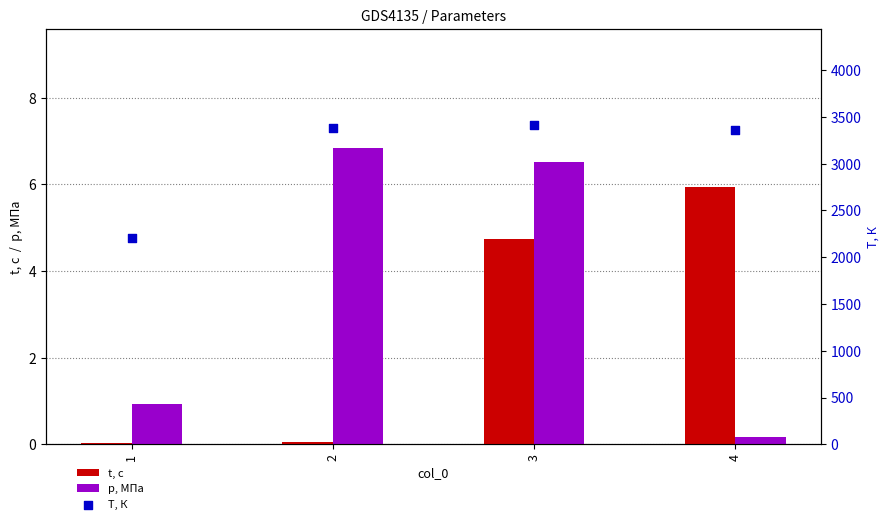

What is the total value across all series at 3?

3427.4